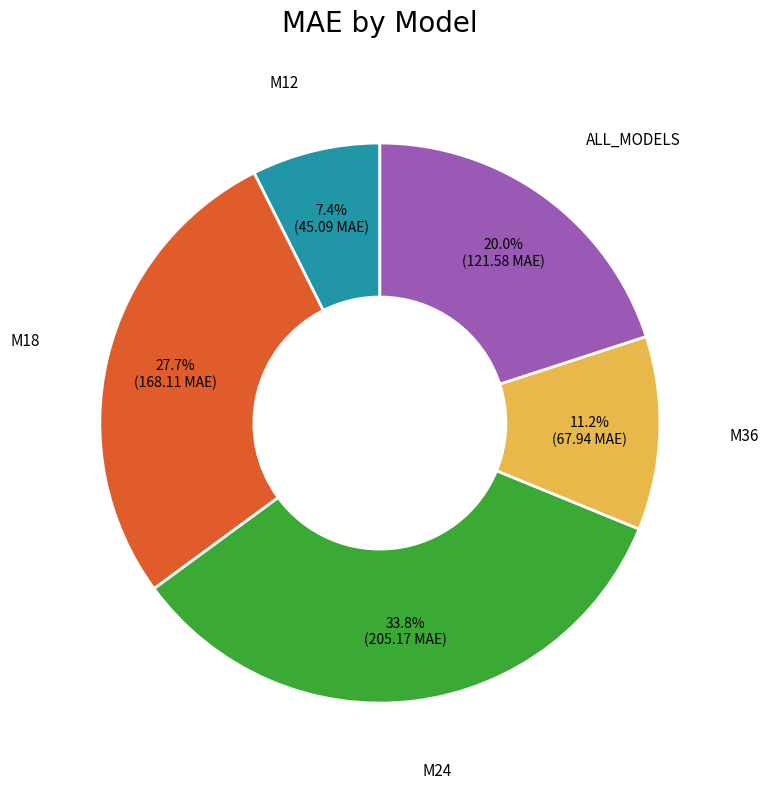

Is there a majority slice in this chart?

No